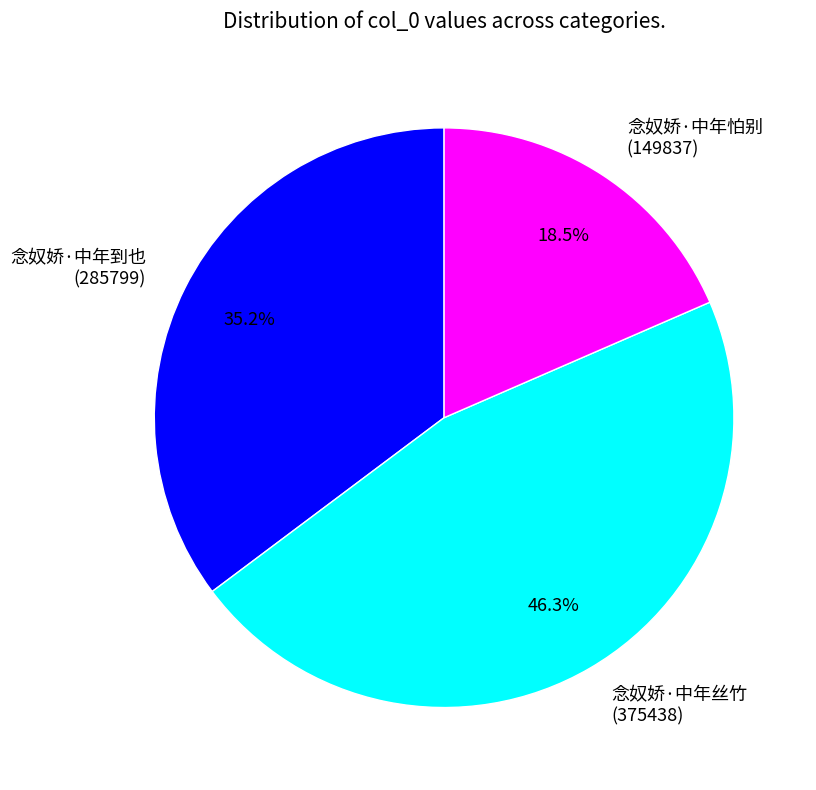

To the nearest percent, what percentage of the pie is 念奴娇·中年丝竹?

46%